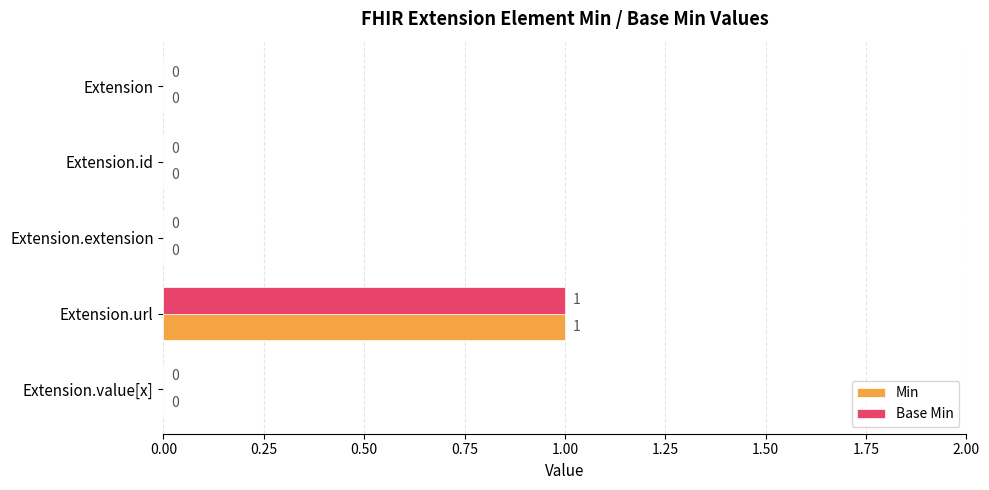

Count the Base Min values in the range 0 to 1.

5